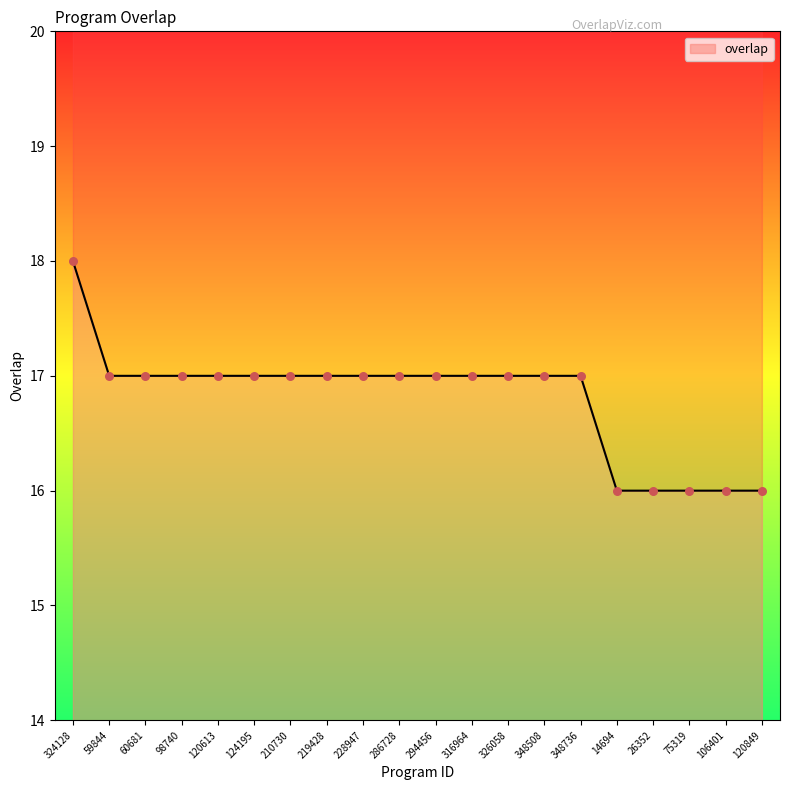

Which has a higher value, 14694 or 228947?

228947